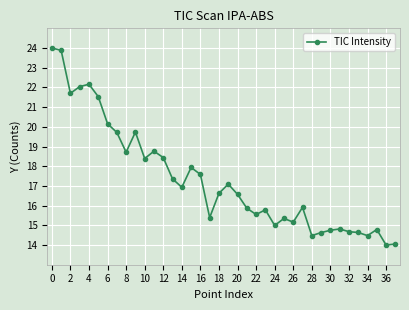

What is the maximum value shown in the chart?

24.0